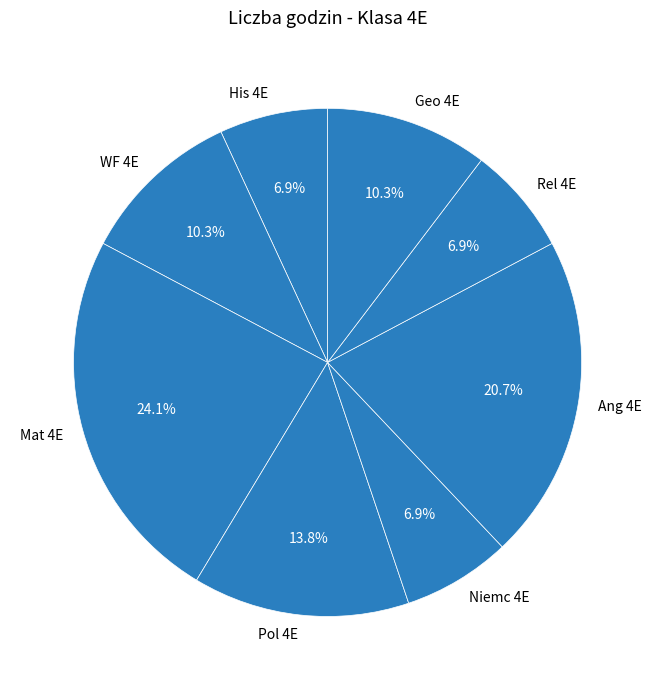

What percentage do His 4E and Ang 4E together represent?

27.6%